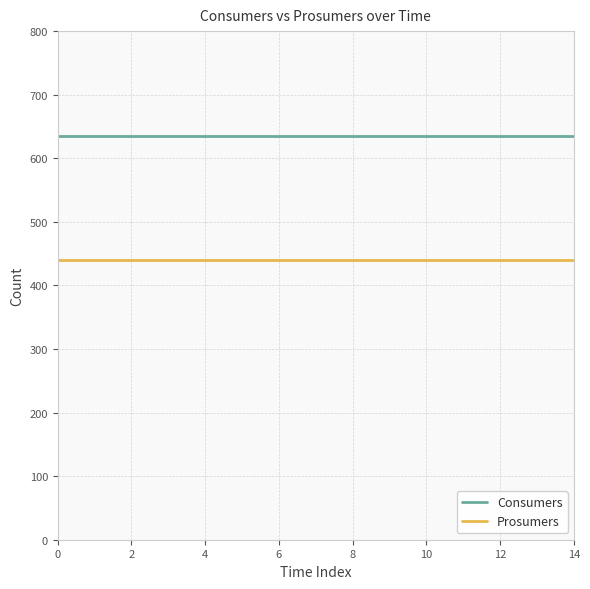

Rank the series by their maximum value, from highest to lowest.

Consumers, Prosumers